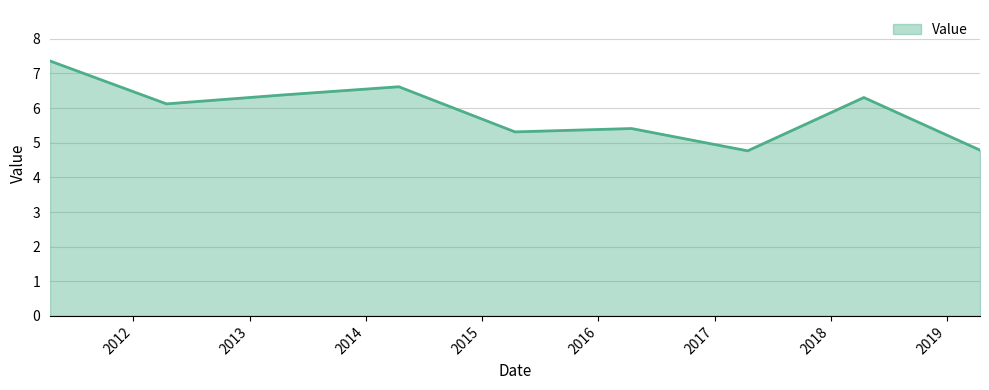

True or false: there are more than 1 points higher than both neighbors.

True